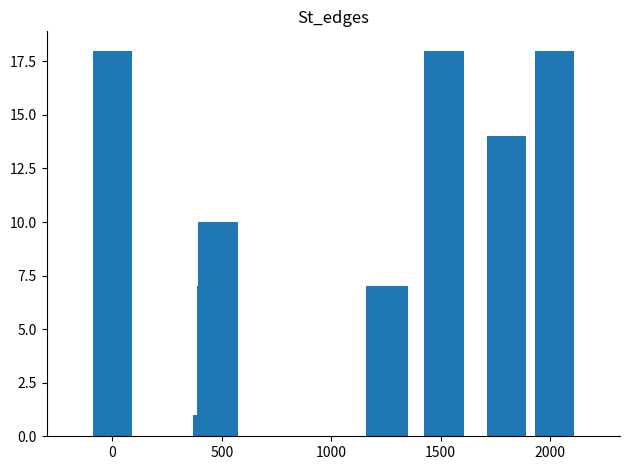

Reading left to right, extract all data points from this chart.

18	1	7	10	7	7	18	14	18